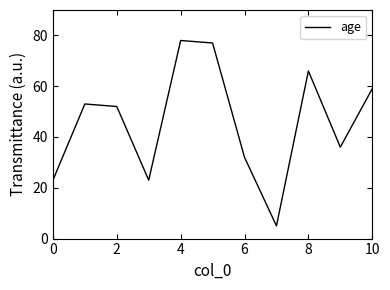

What is the difference between the maximum and minimum values?

73